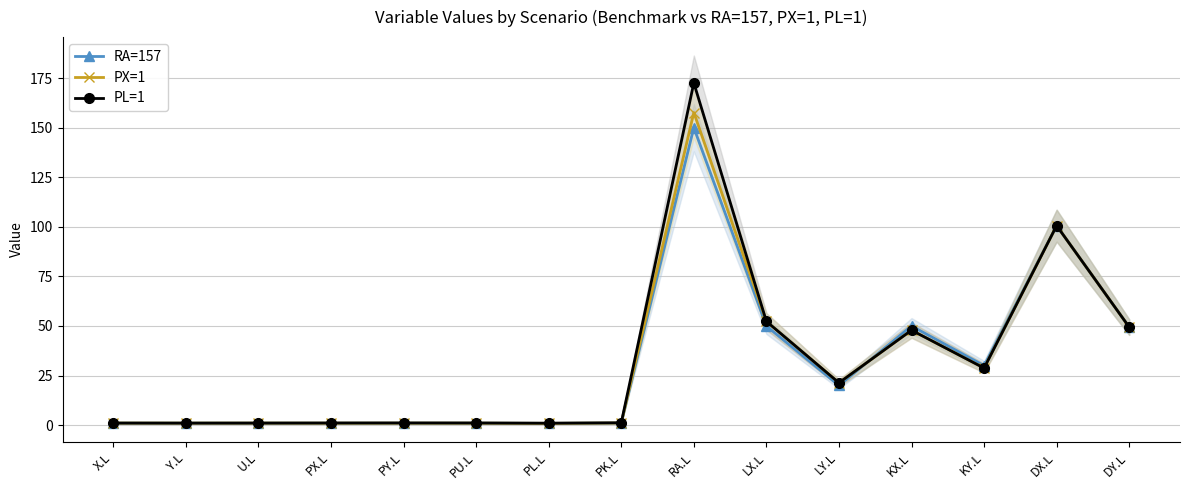

Is the value of PL=1 at U.L greater than the value of PX=1 at U.L?

No